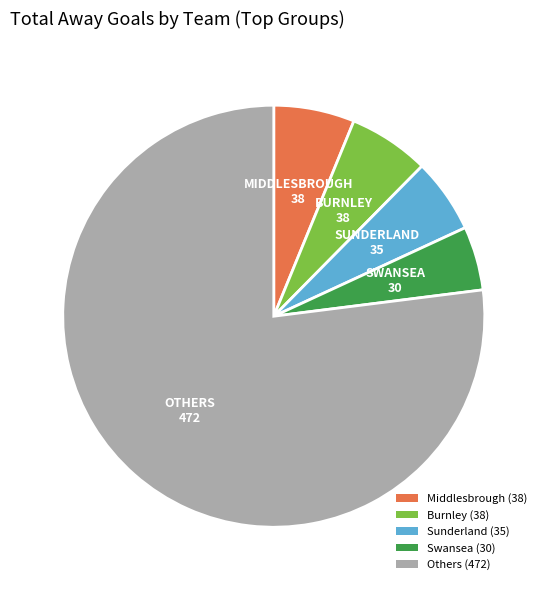

What is the largest slice in the pie chart?

Others (472)